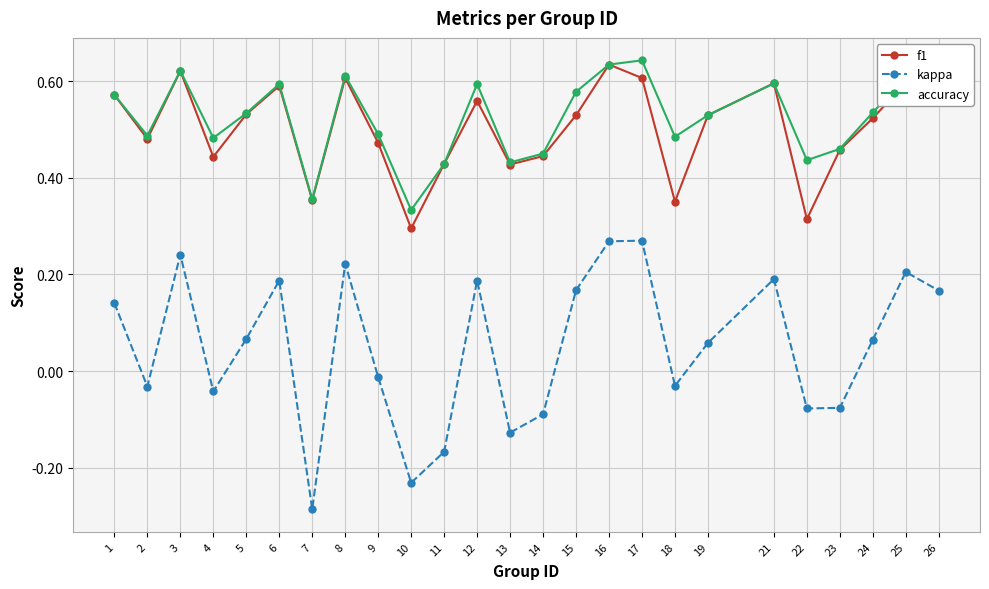

At which category does f1 reach its first local valley?

2